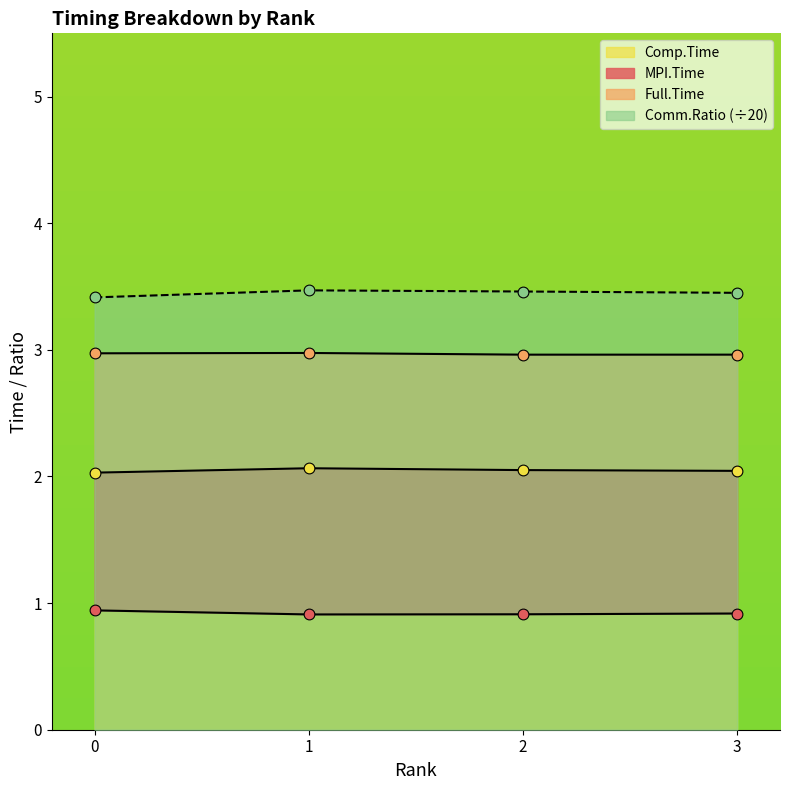

What are all the series names shown in the legend?

MPI.Time, Full.Time, Comp.Time, Comm.Ratio